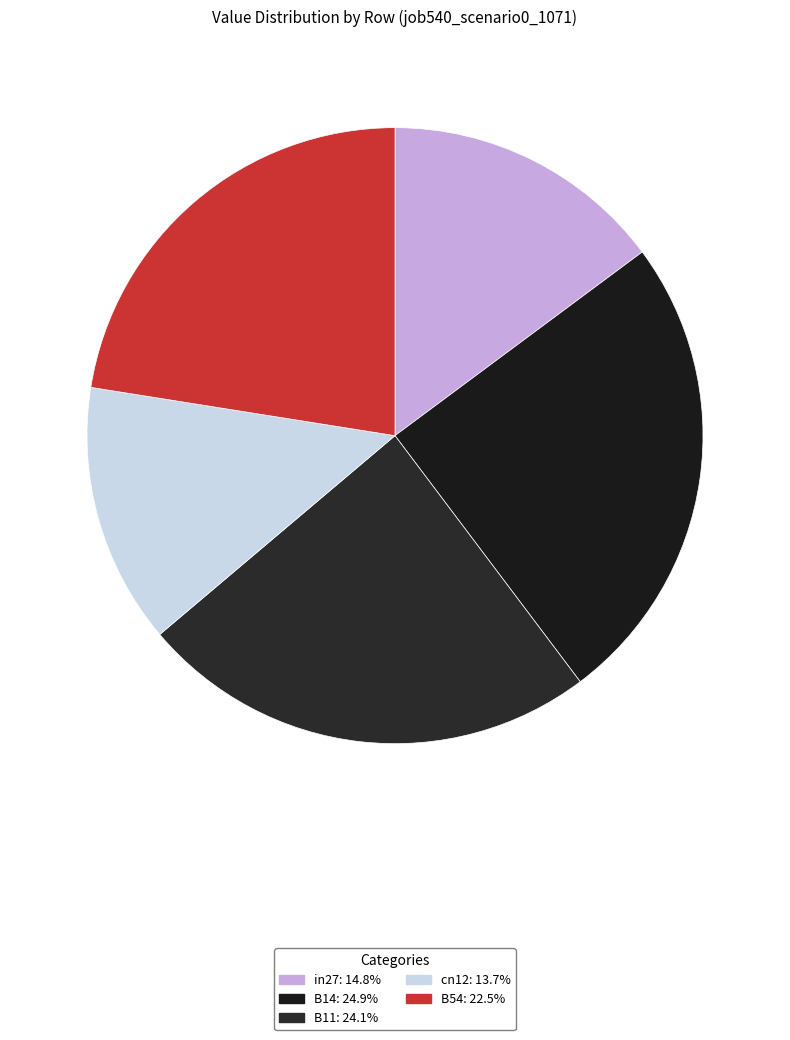

Which category has the smallest portion of the pie?

cn12